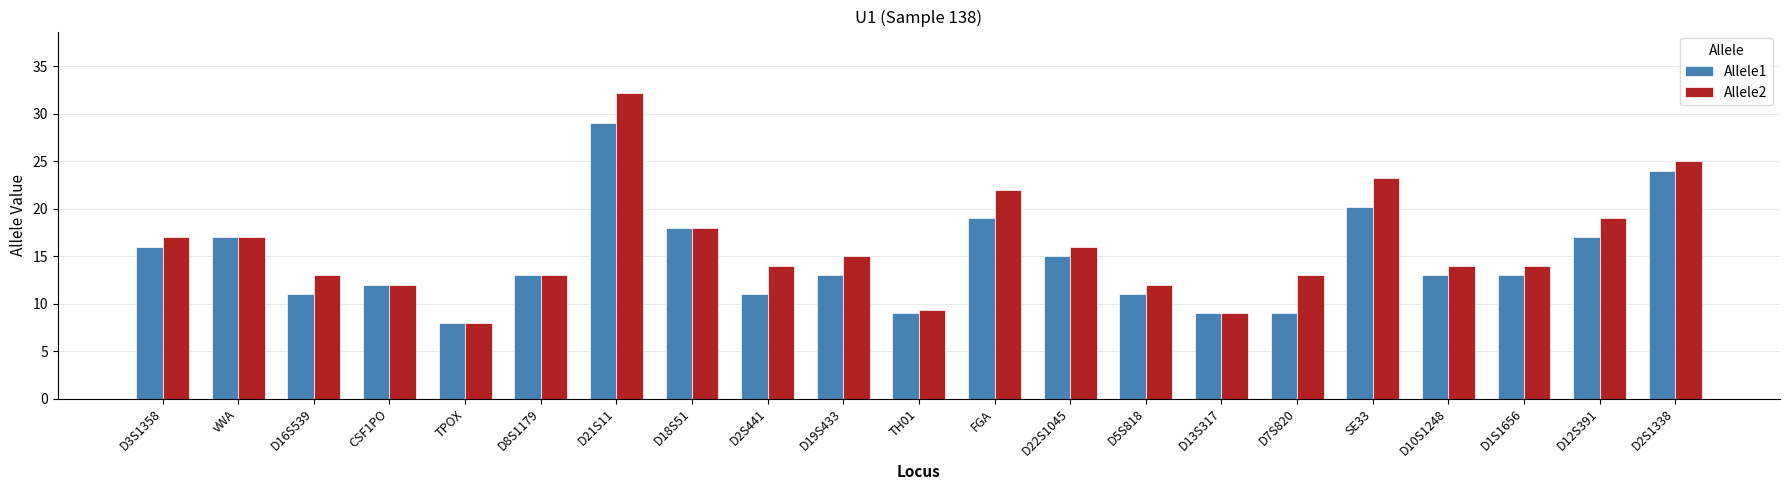

What is the total value across all series at D1S1656?

27.0